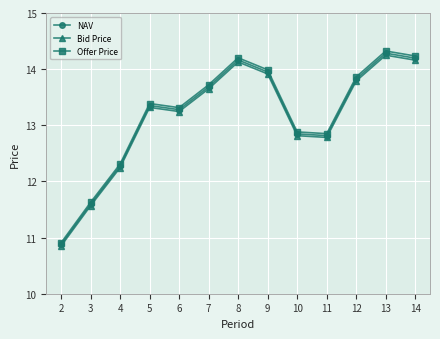

Where does the Bid Price series first go above 13?

5